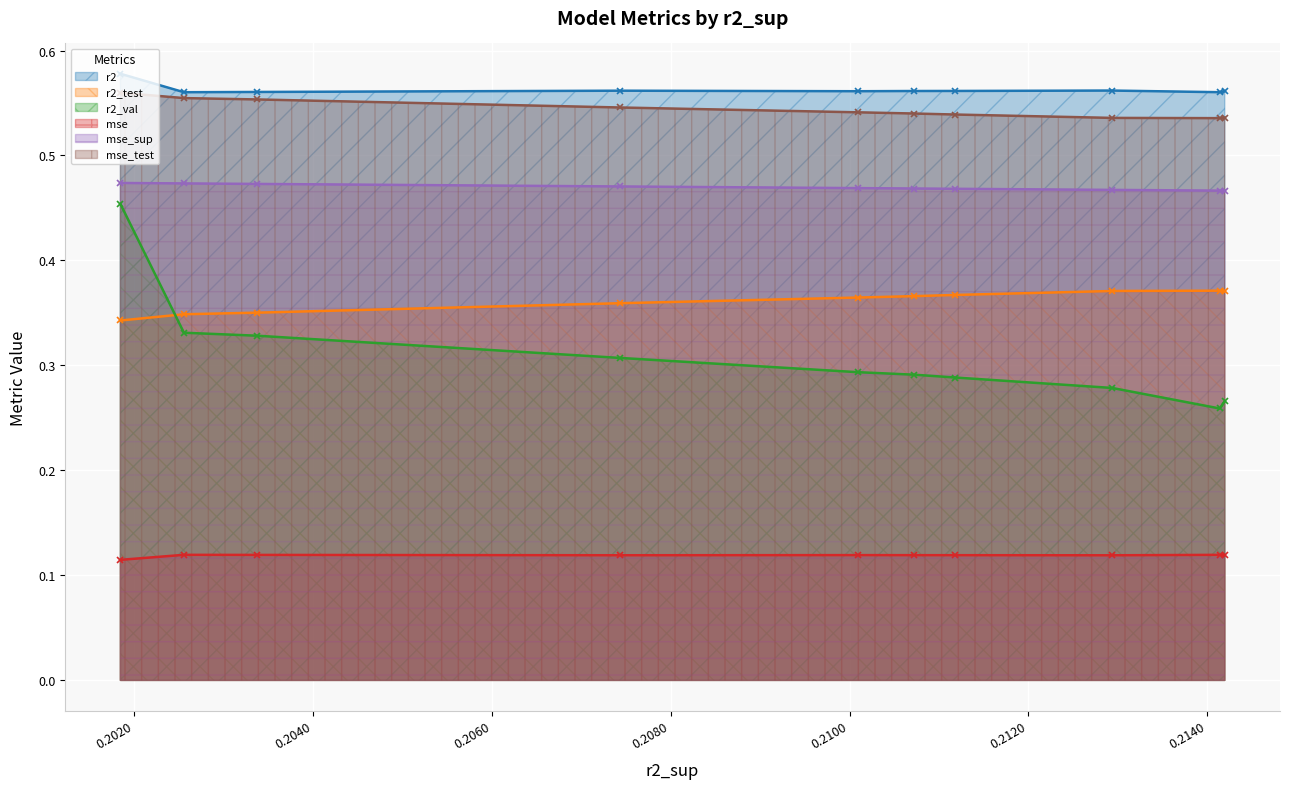

What is the sum of the r2_val values at model_2_34_3 and model_2_34_2?

0.6